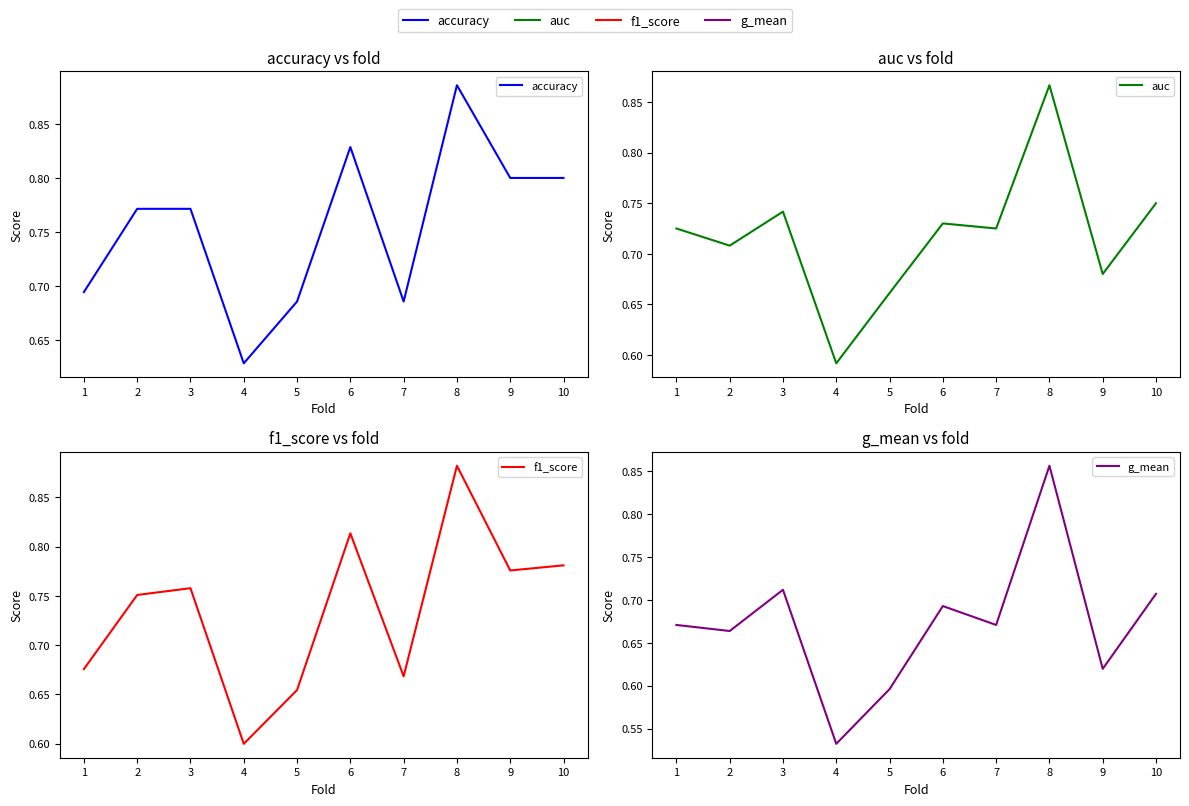

Rank the series at 8 from highest to lowest value.

accuracy, f1_score, auc, g_mean